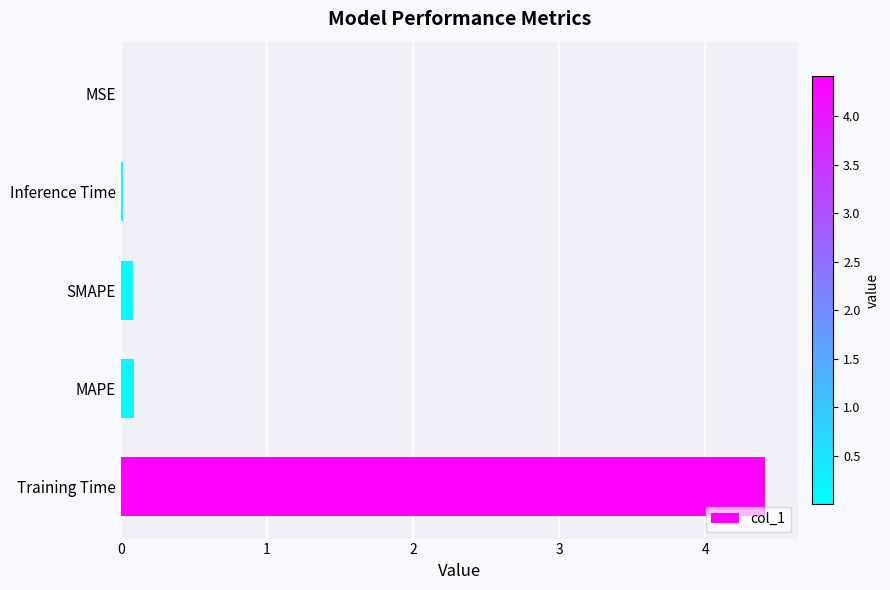

True or false: the data shows 0.0 at Inference Time.

True